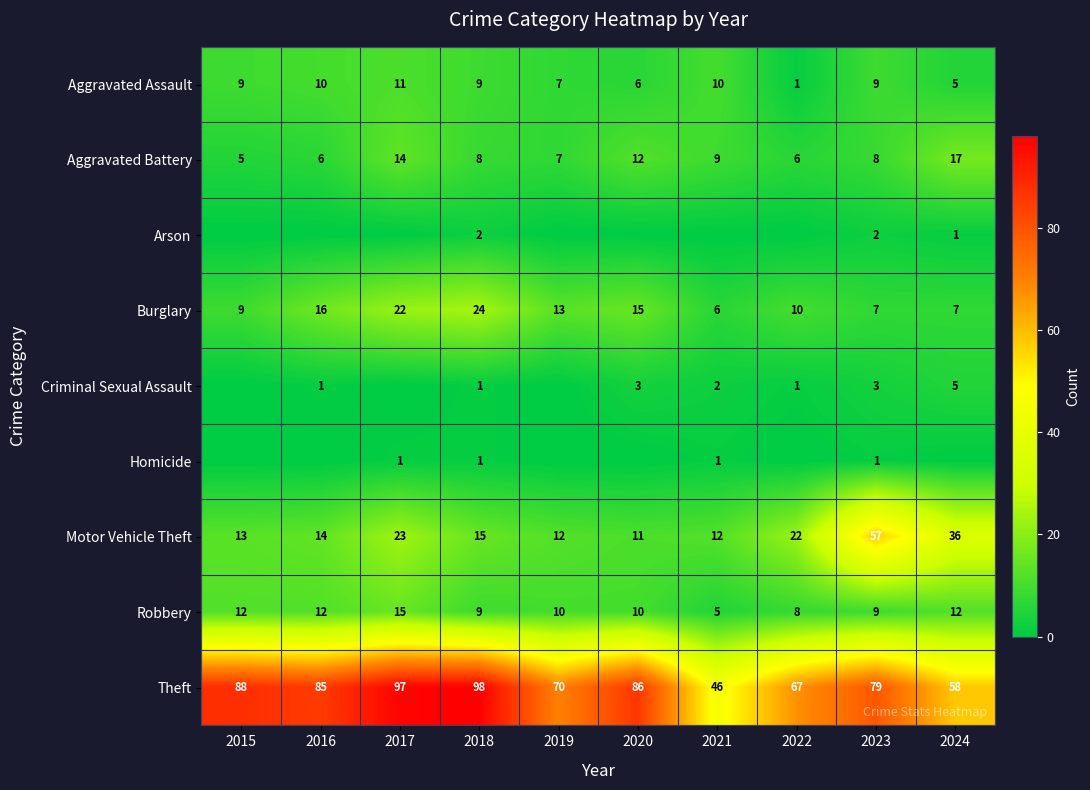

What is the difference between the highest and lowest values at 2016?

85